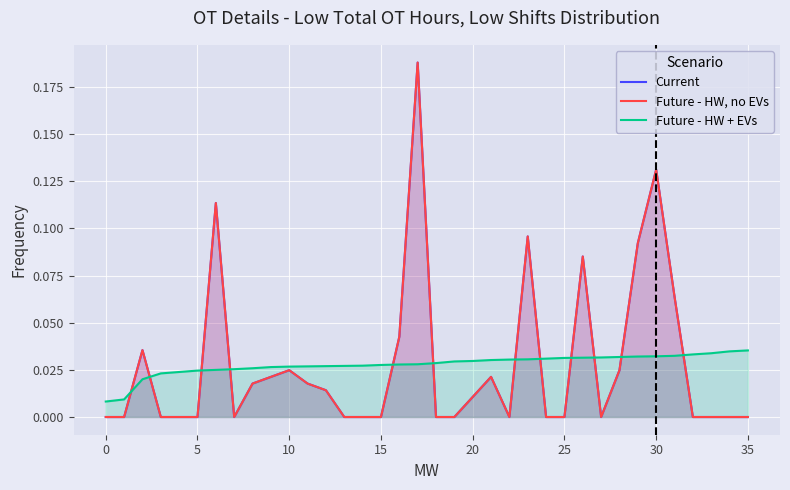

Count the number of data series in this chart.

3